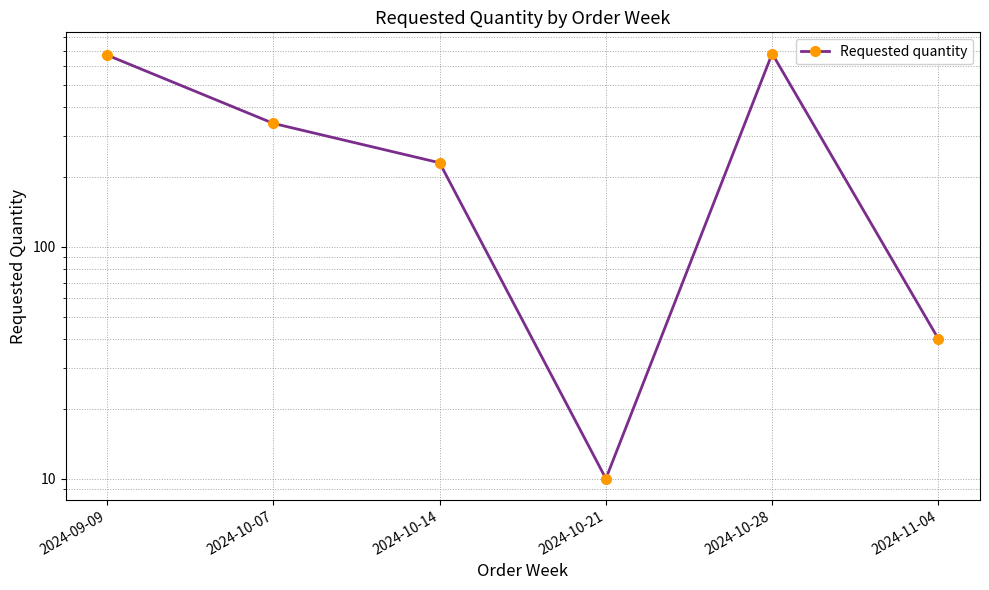

Where is the first local minimum?

2024-10-21